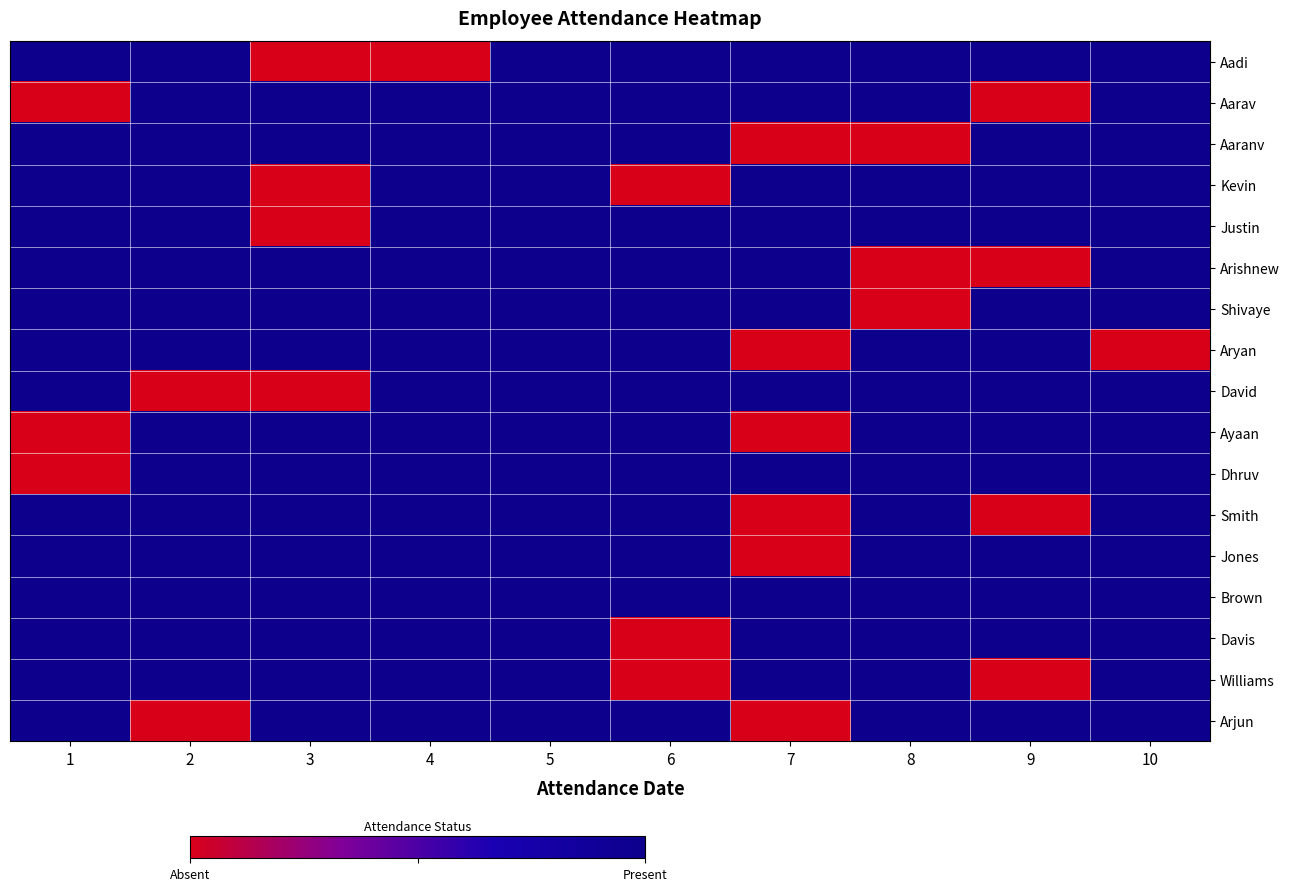

Which has a higher value, 5 or 10?

5